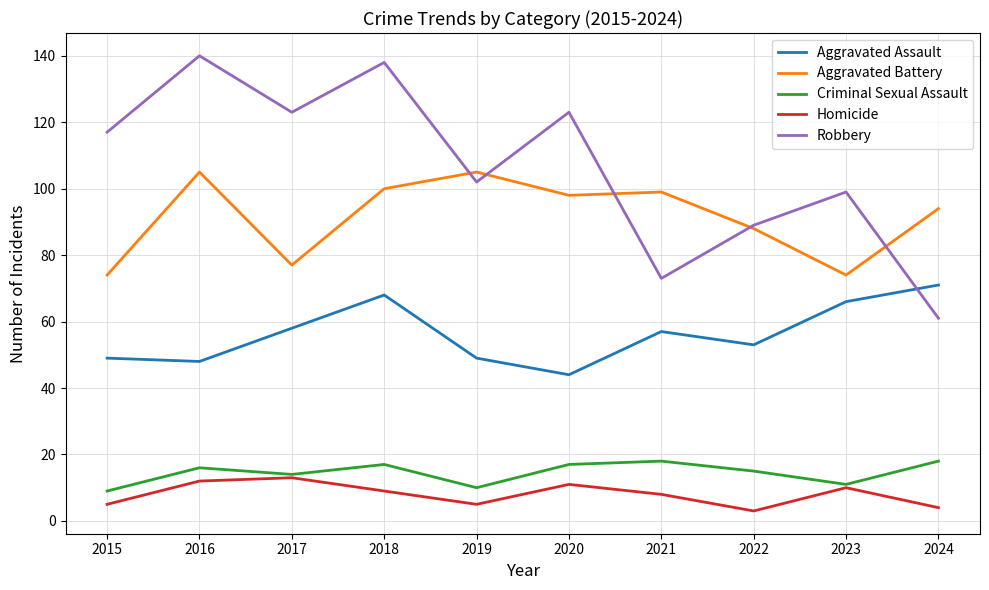

True or false: Criminal Sexual Assault has a value of 17 at 2018.

True